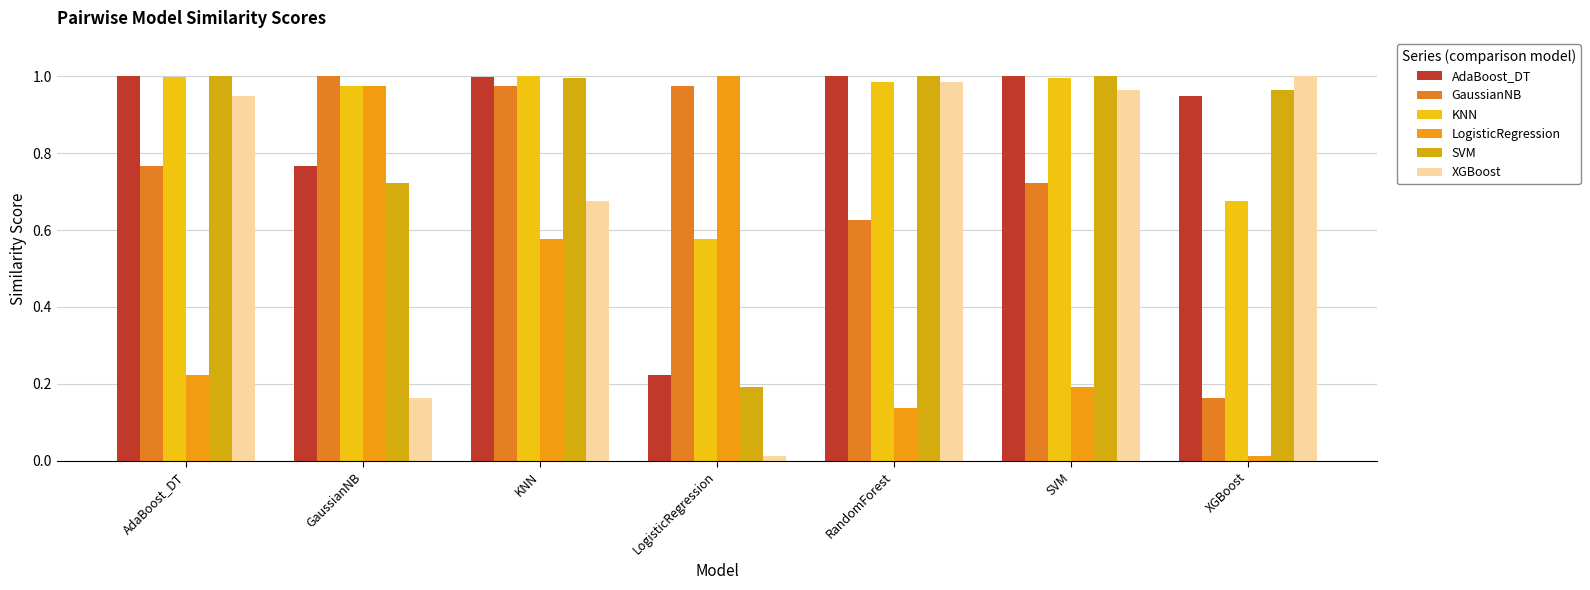

Is it true that LogisticRegression equals 0.2 at SVM?

True